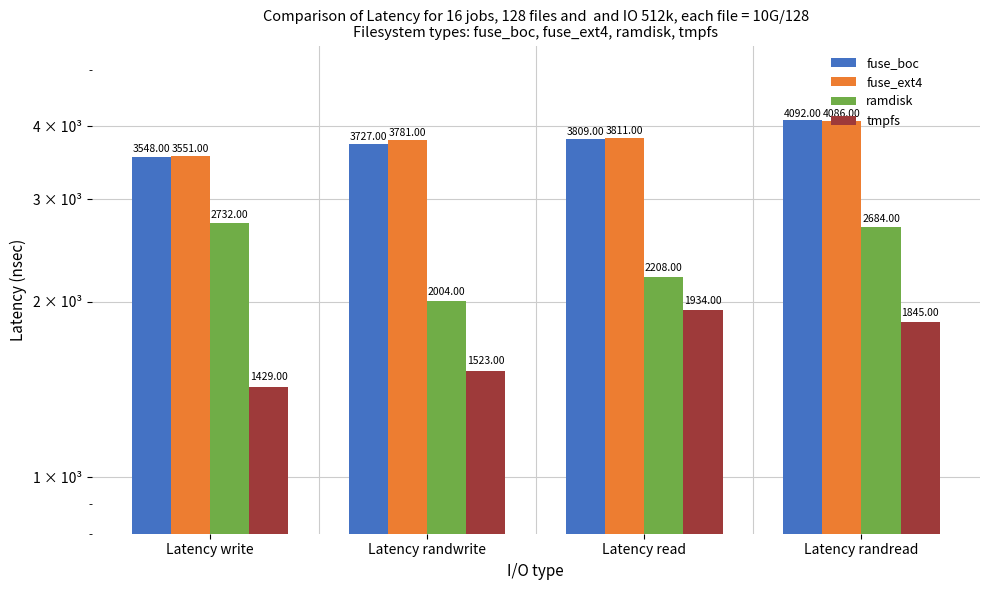

List the labels in order of fuse_ext4 value, largest first.

Latency randread, Latency read, Latency randwrite, Latency write